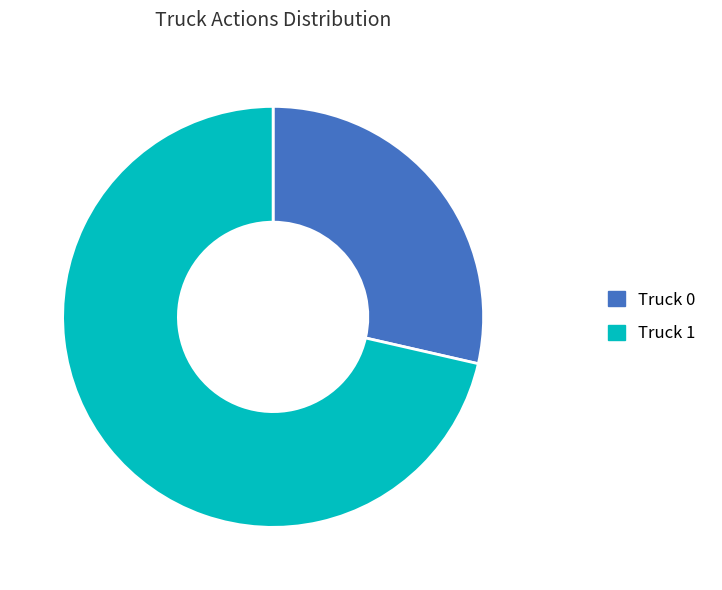

Combined, do Truck 1 and Truck 0 account for over 50%?

Yes